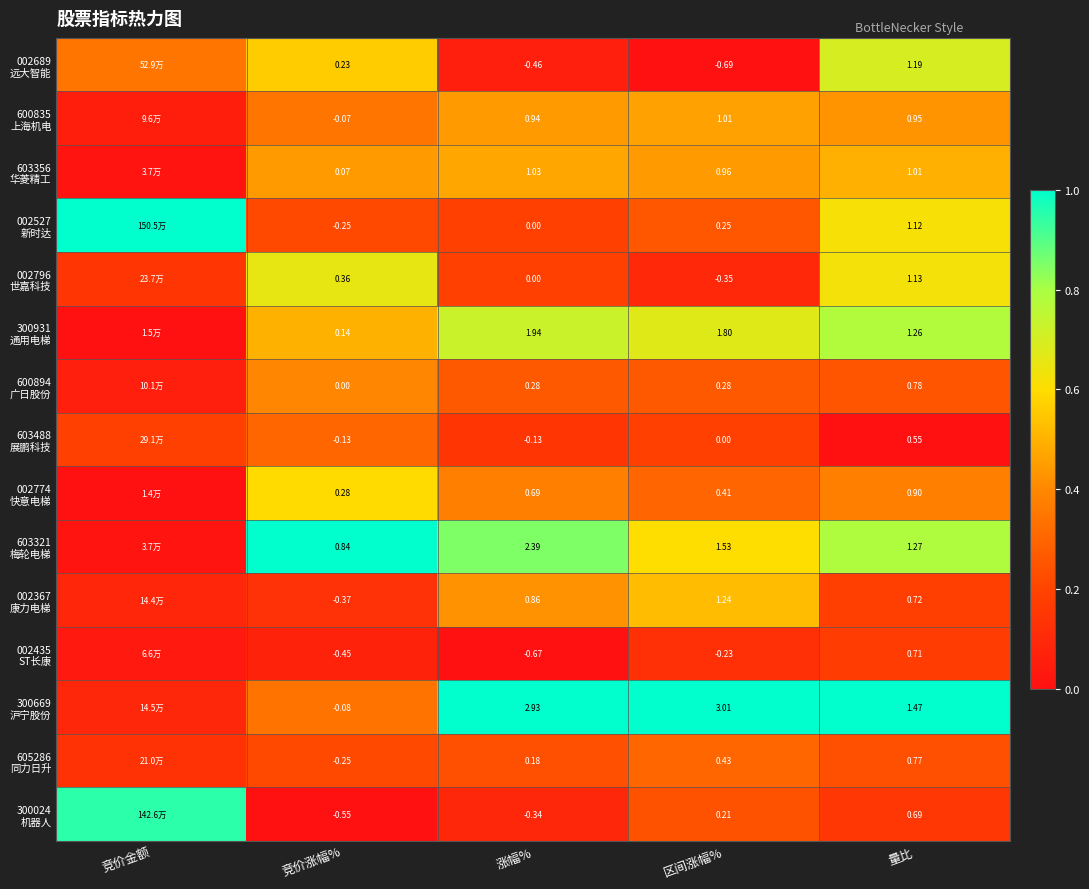

The 002796 世嘉科技 series shows 0.1 at 涨幅%. True or false?

False